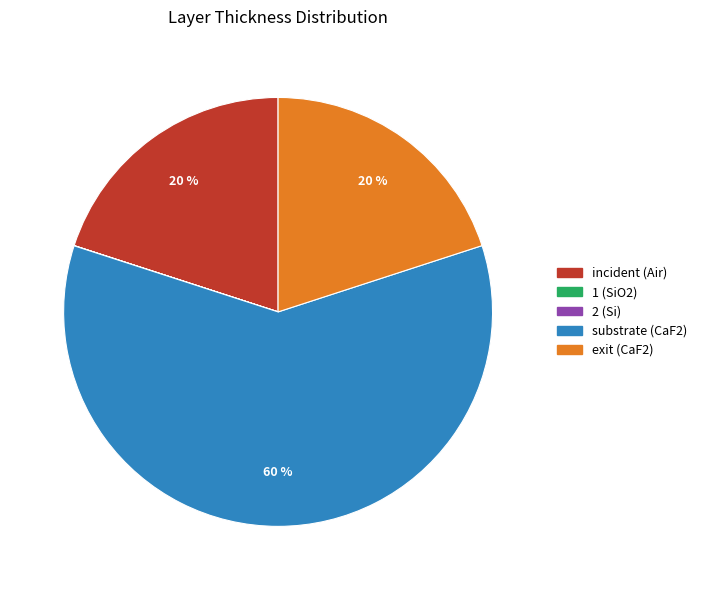

Which category has the biggest portion of the pie?

substrate (CaF2)